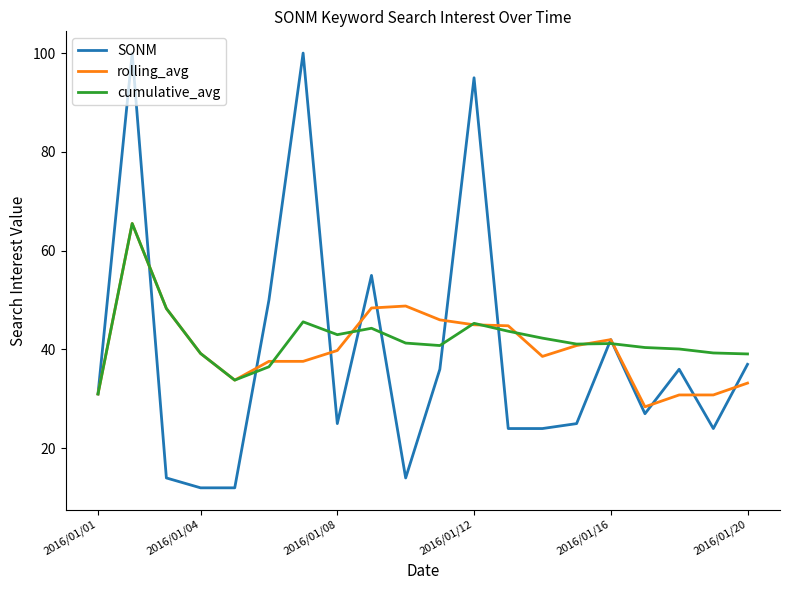

What is the greatest value displayed?

100.0